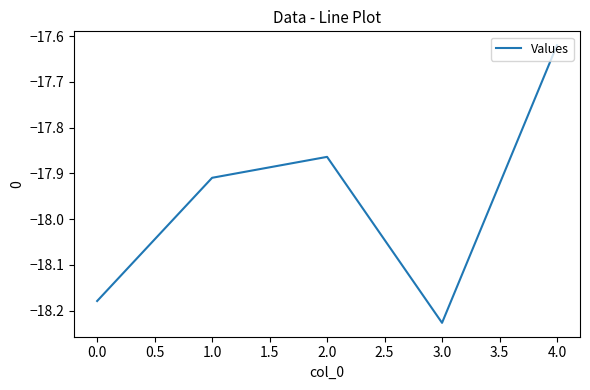

At which category does the chart reach its minimum across all series?

3.0